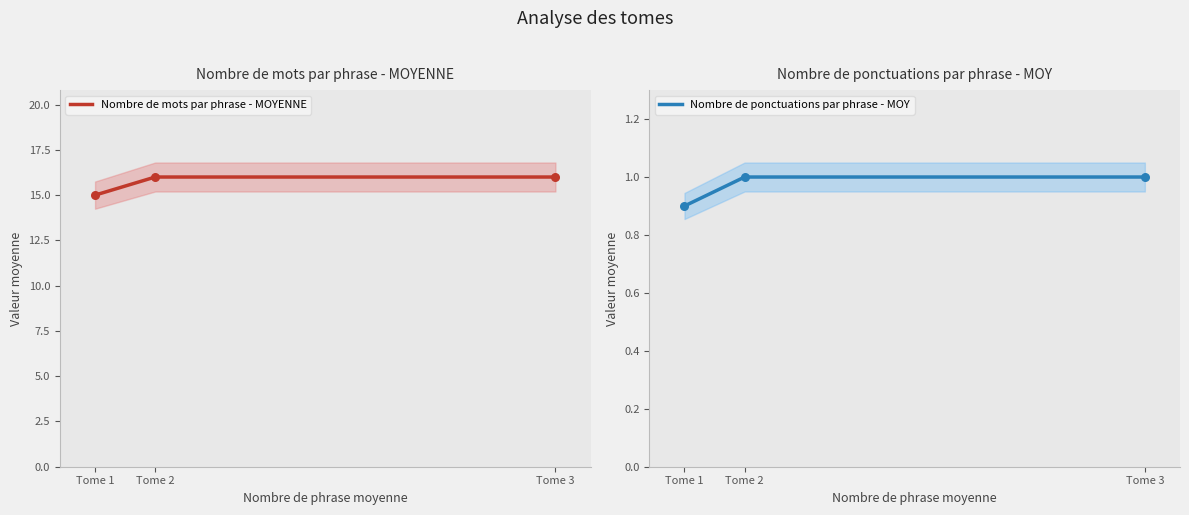

At which category is the sum across all series the highest?

Tome 2